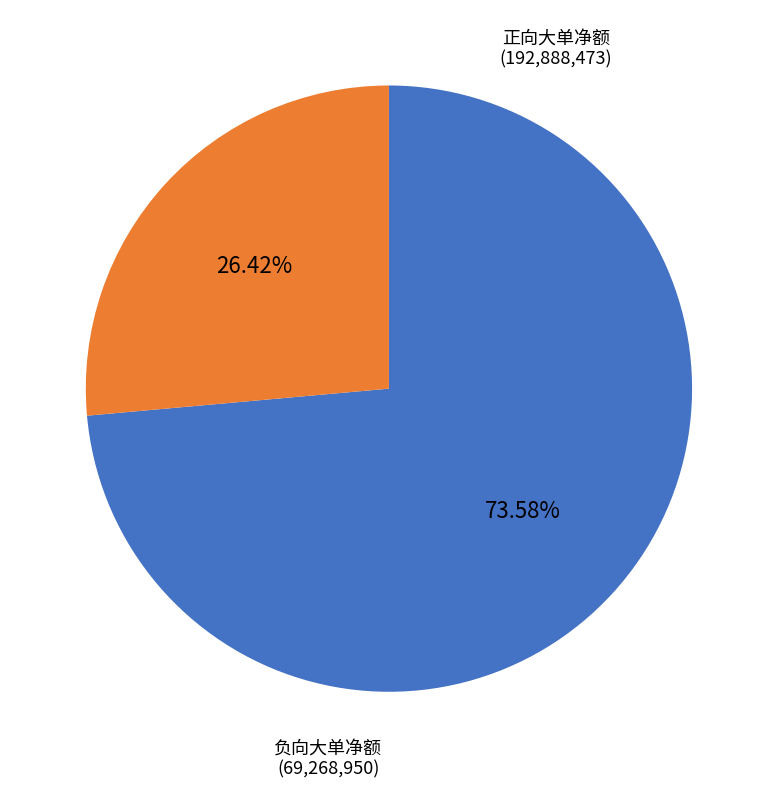

Does any single category account for the majority?

Yes